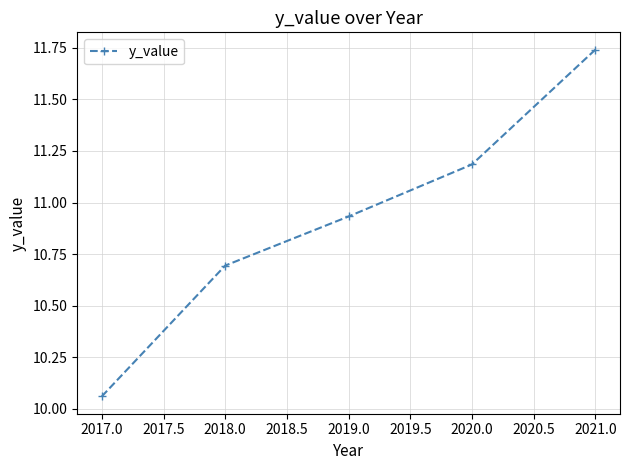

What is the value of the 2nd point from the left?

10.7